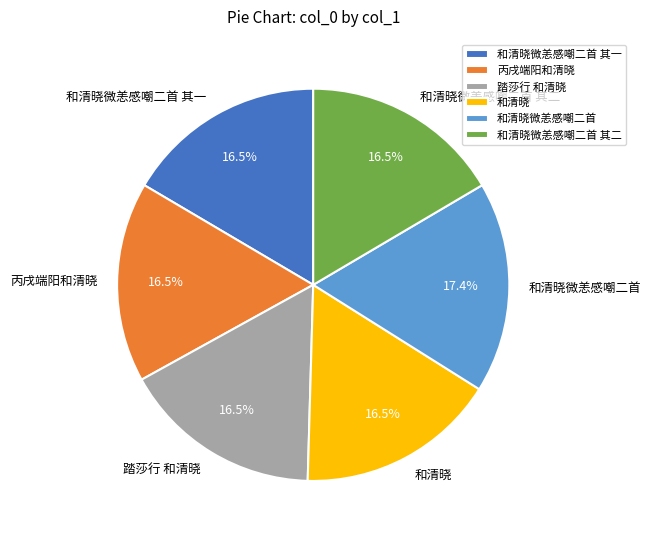

Count the number of slices in the pie.

6